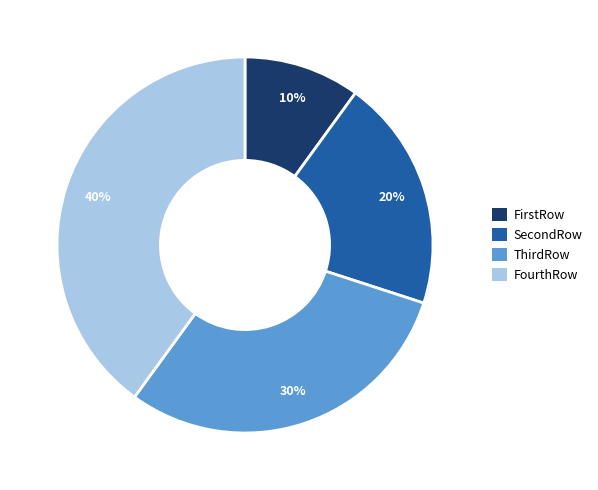

Which slice is the smallest?

FirstRow